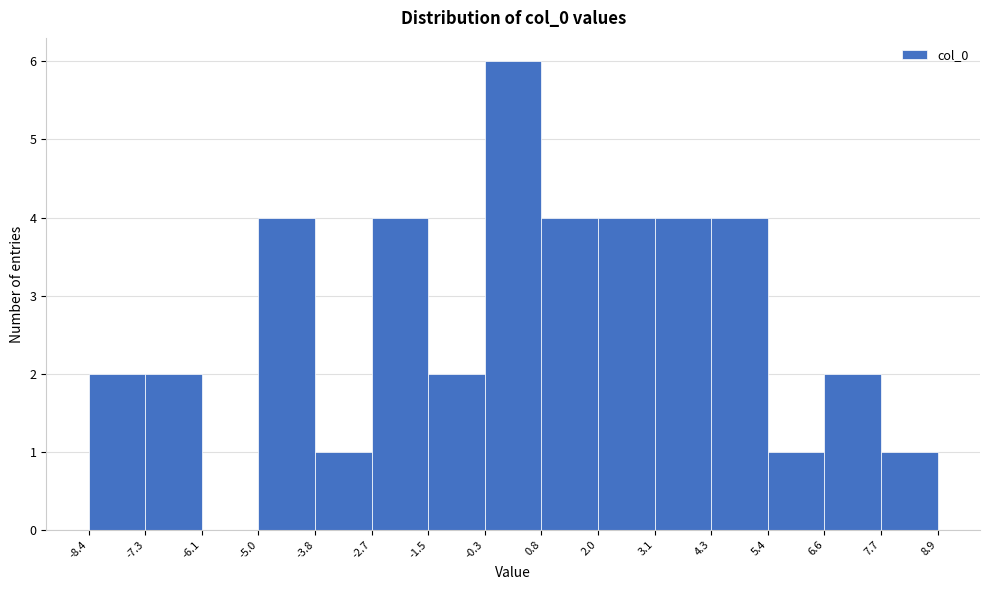

Reading left to right, transcribe this chart: for each bar, give the range it covers on the x-axis and its height. The values are not printed on the chart, so give them approximately, as read against the axis.

-8.4 to -7.3: 2
-7.3 to -6.1: 2
-6.1 to -5.0: 0
-5.0 to -3.8: 4
-3.8 to -2.7: 1
-2.7 to -1.5: 4
-1.5 to -0.3: 2
-0.3 to 0.8: 6
0.8 to 2.0: 4
2.0 to 3.1: 4
3.1 to 4.3: 4
4.3 to 5.4: 4
5.4 to 6.6: 1
6.6 to 7.7: 2
7.7 to 8.9: 1